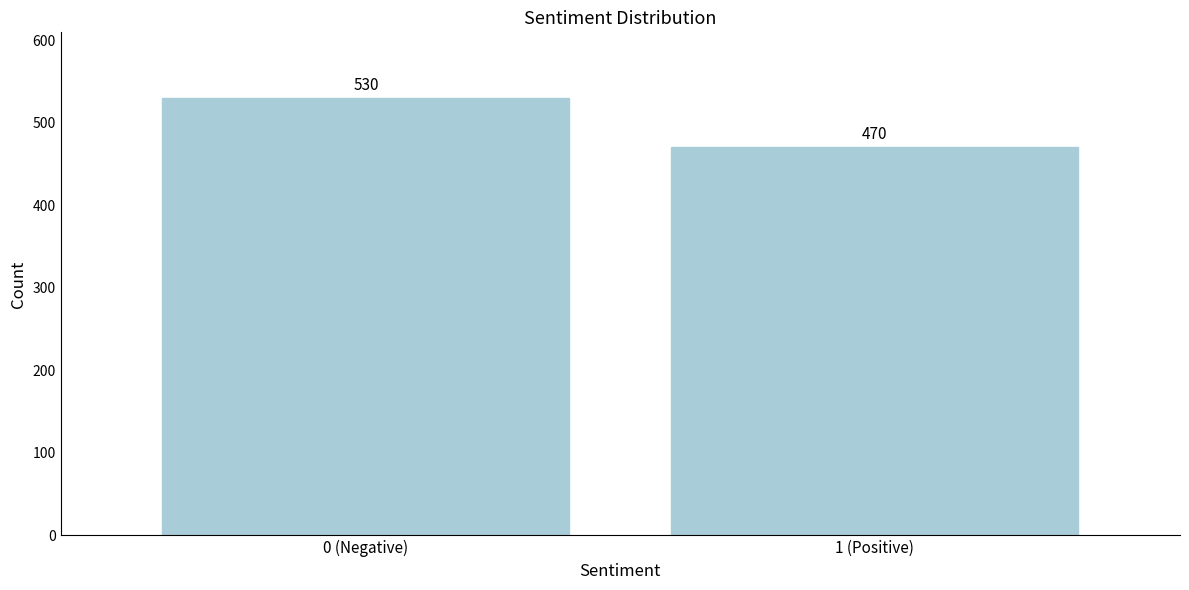

Reading left to right, transcribe all the data shown in this chart.

530	470